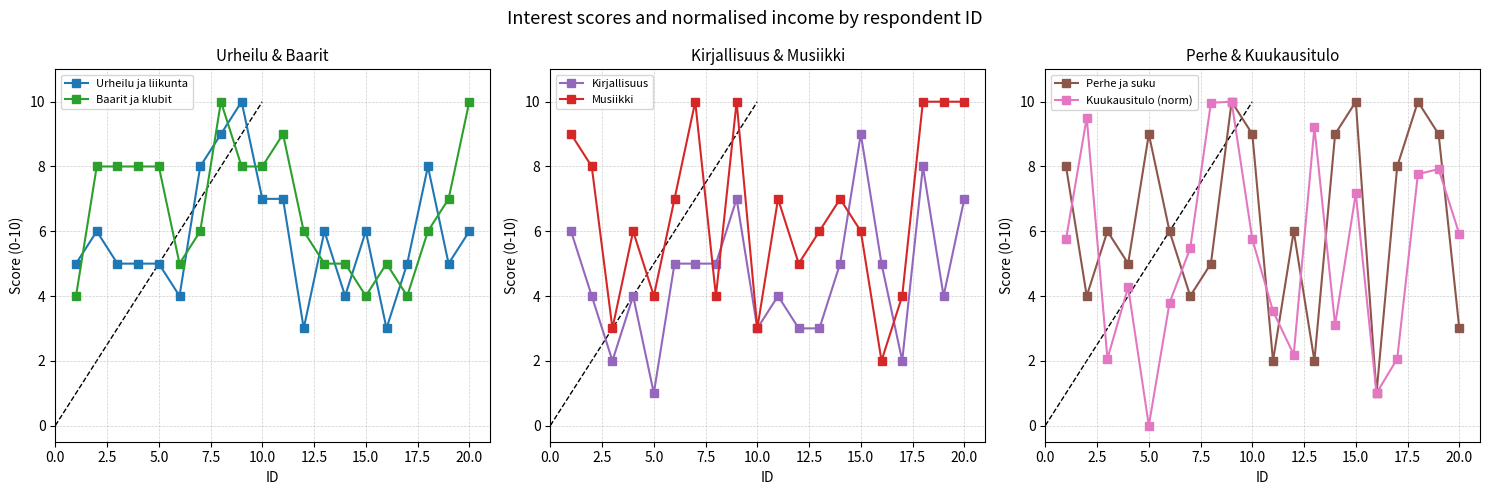

Reading left to right, transcribe all the data shown in this chart.

Urheilu ja liikunta: 5.0	6.0	5.0	5.0	5.0	4.0	8.0	9.0	10.0	7.0	7.0	3.0	6.0	4.0	6.0	3.0	5.0	8.0	5.0	6.0
Baarit ja klubit: 4.0	8.0	8.0	8.0	8.0	5.0	6.0	10.0	8.0	8.0	9.0	6.0	5.0	5.0	4.0	5.0	4.0	6.0	7.0	10.0
Kirjallisuus: 6.0	4.0	2.0	4.0	1.0	5.0	5.0	5.0	7.0	3.0	4.0	3.0	3.0	5.0	9.0	5.0	2.0	8.0	4.0	7.0
Musiikki: 9.0	8.0	3.0	6.0	4.0	7.0	10.0	4.0	10.0	3.0	7.0	5.0	6.0	7.0	6.0	2.0	4.0	10.0	10.0	10.0
Perhe ja suku: 8.0	4.0	6.0	5.0	9.0	6.0	4.0	5.0	10.0	9.0	2.0	6.0	2.0	9.0	10.0	1.0	8.0	10.0	9.0	3.0
Kuukausitulo (norm): 5.8	9.5	2.1	4.3	0.0	3.8	5.5	10.0	10.0	5.8	3.5	2.2	9.2	3.1	7.2	1.0	2.1	7.8	7.9	5.9